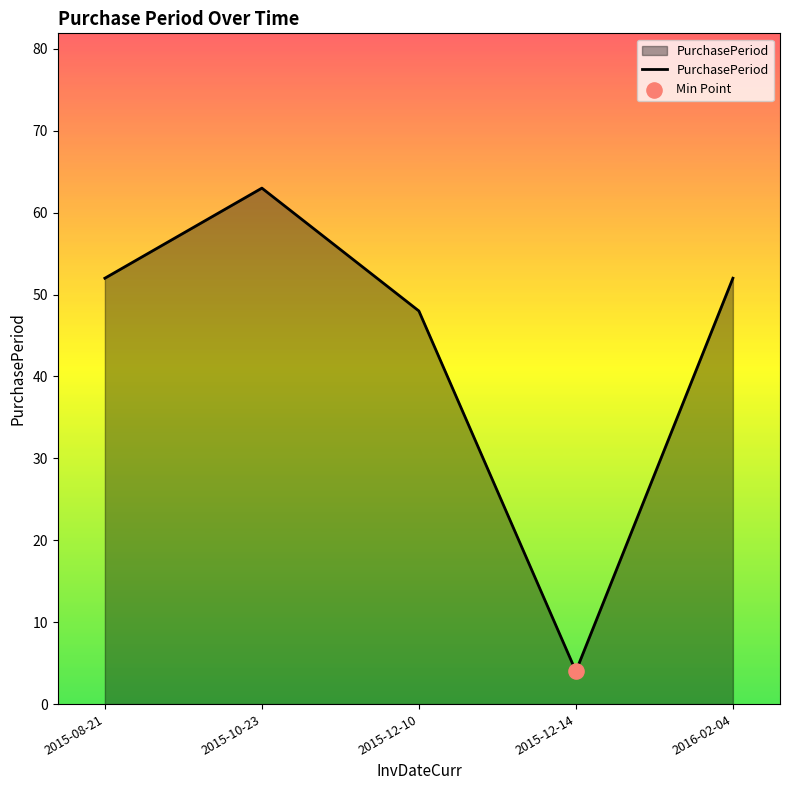

Between 2015-12-10 and 2015-10-23, which is larger?

2015-10-23